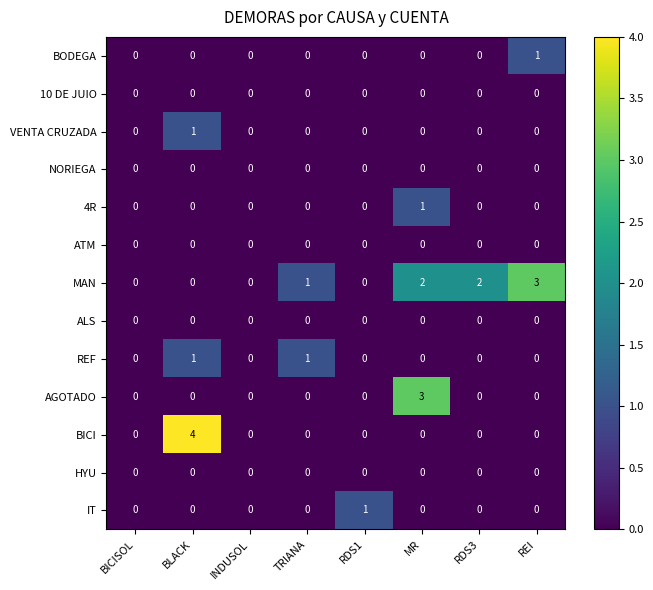

At which category is the sum across all series the highest?

BLACK